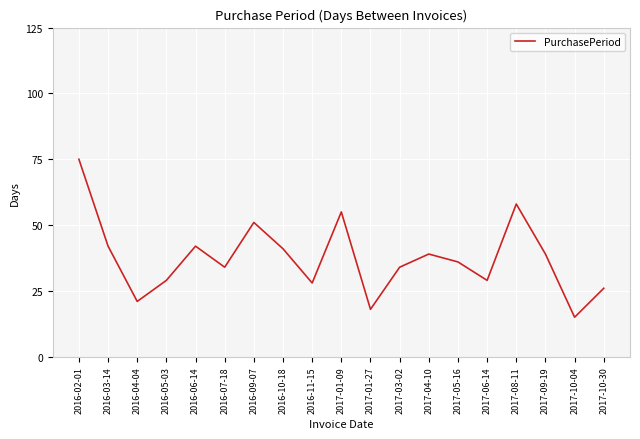

What position from the left is 2017-08-11?

16